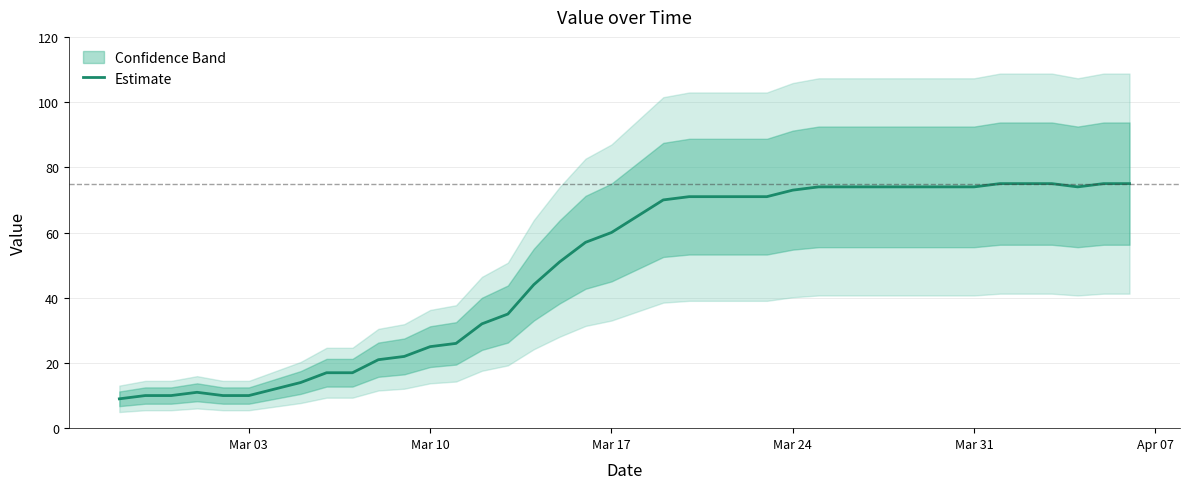

How many points are higher than both their immediate neighbors (excluding endpoints)?

1